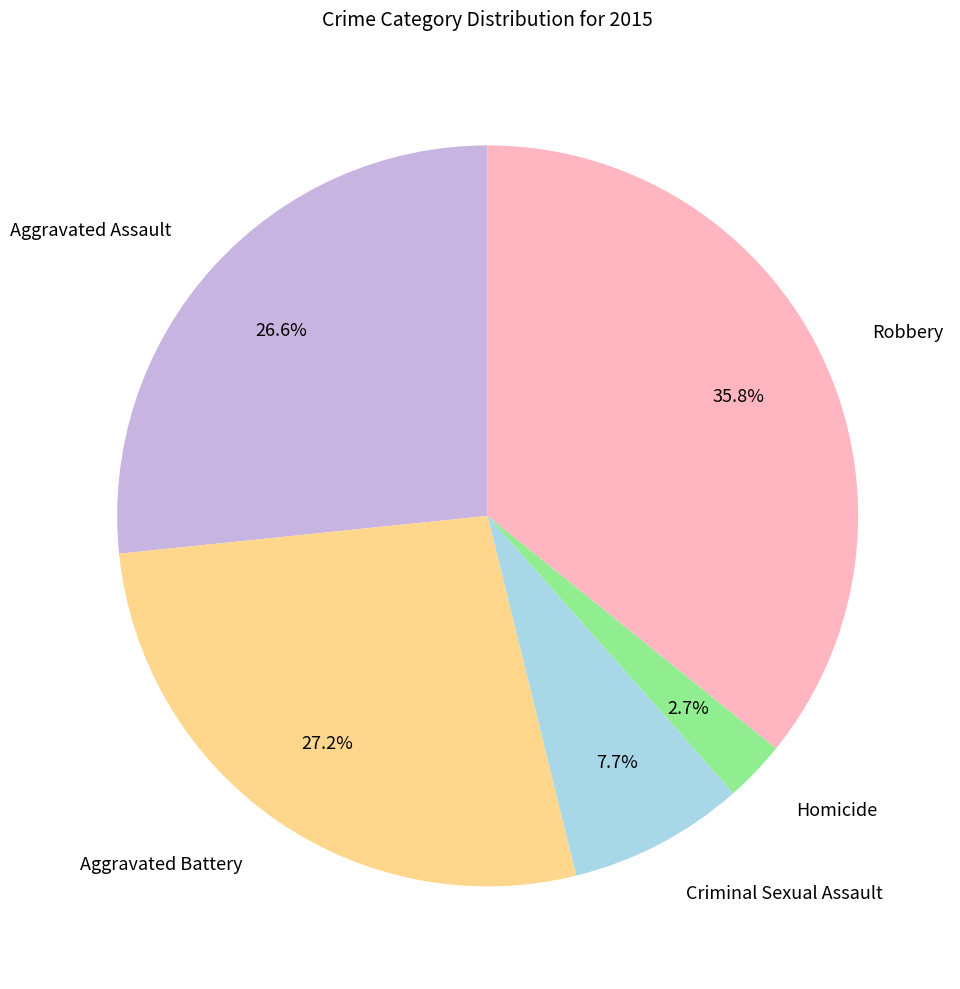

To the nearest percent, what percentage of the pie is Criminal Sexual Assault?

8%